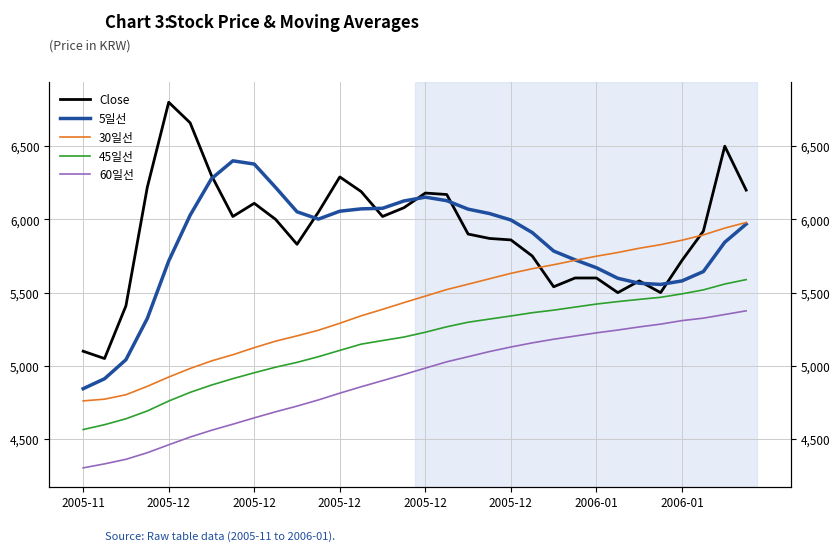

At how many categories does at least one series exceed 4458?

32